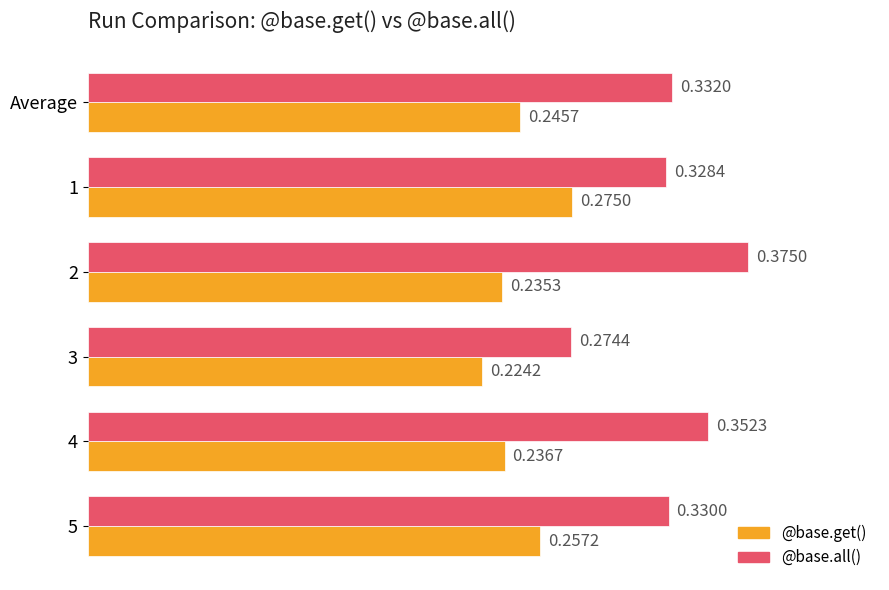

Which series changed the most between Average and 5?

@base.get()